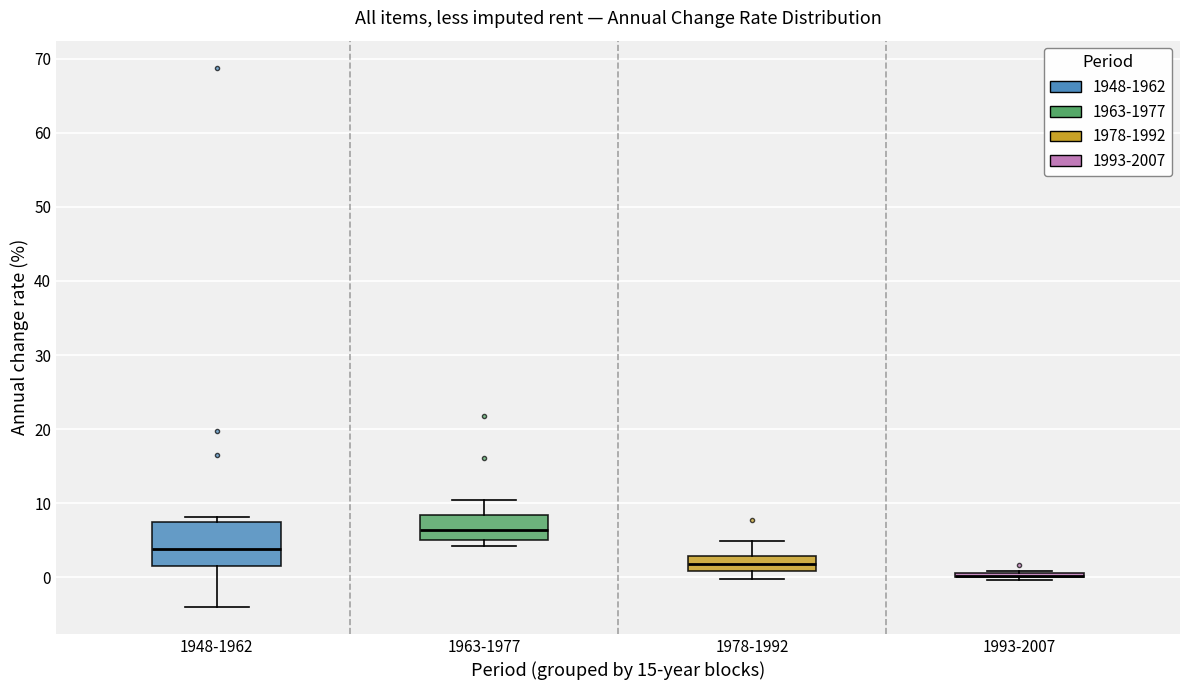

Reading left to right, read every box against the y-axis: the position of its median line, the range the box covers, and the ends of its whiskers. The values are not printed on the chart, so give them approximately, as read against the axis.

1948-1962: median 4, box 2 to 7, whiskers -4 to 8
1963-1977: median 6, box 5 to 8, whiskers 4 to 10
1978-1992: median 2, box 1 to 3, whiskers 0 to 5
1993-2007: box collapsed to a line at 0, whiskers 0 to 1